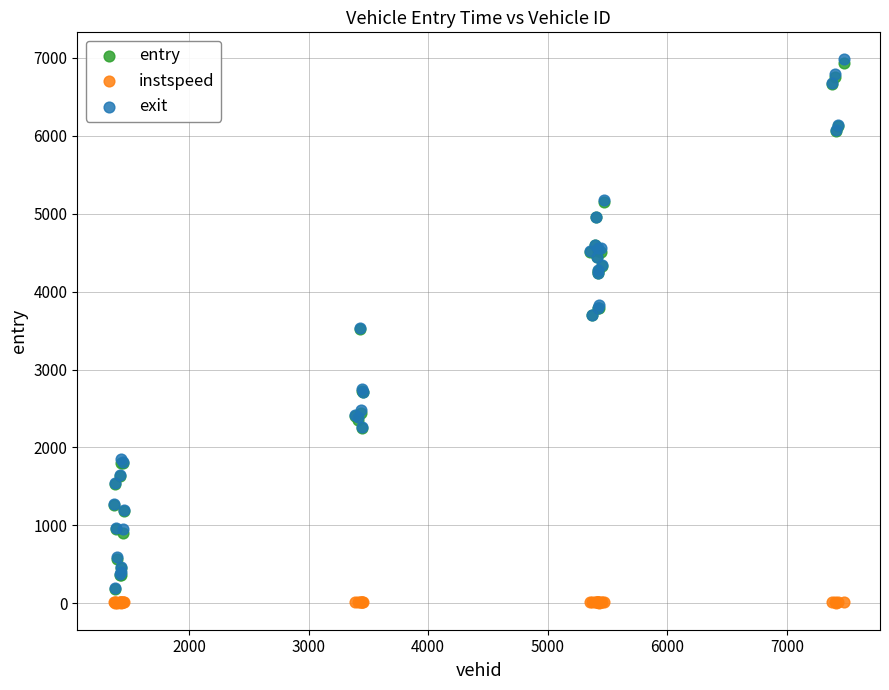

Which series has the widest spread of Y values?

exit